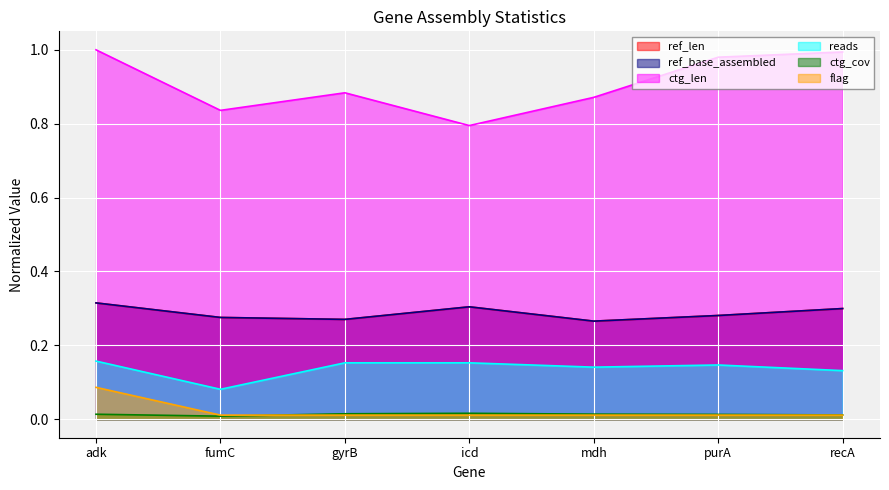

Rank the categories by ref_len value from highest to lowest.

adk, icd, recA, purA, fumC, gyrB, mdh